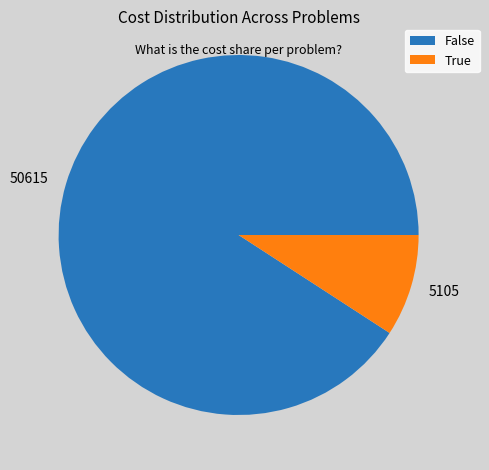

Rank the categories by value from highest to lowest.

False, True